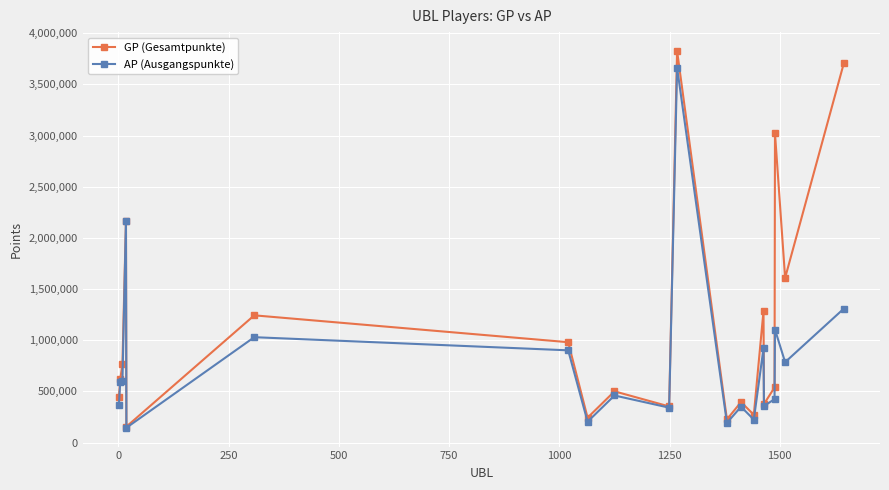

Does the chart display data point markers on the line(s)?

Yes